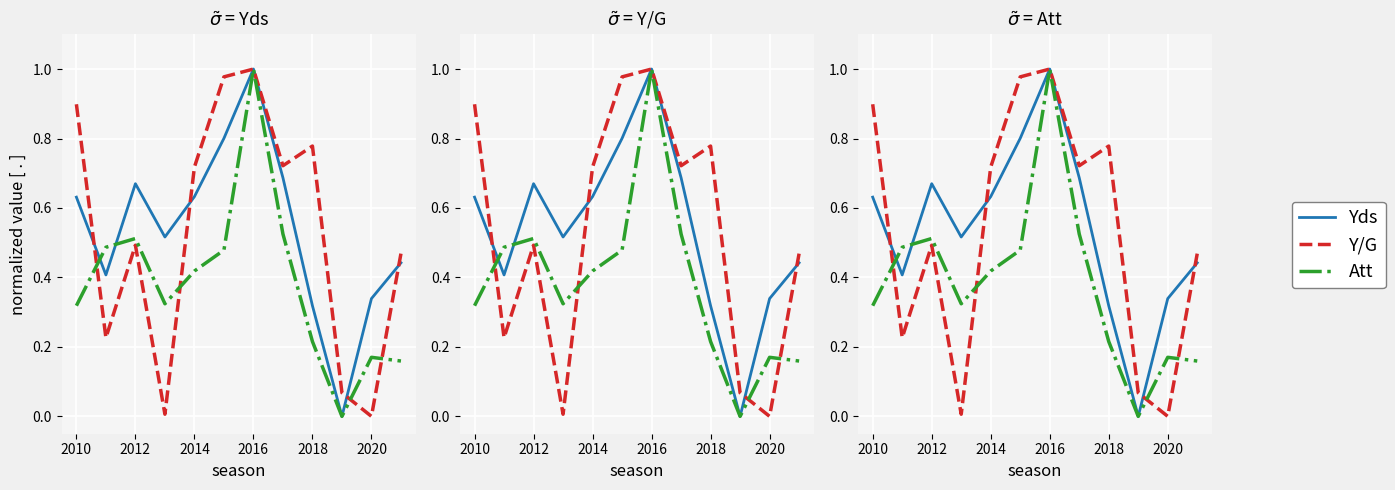

The value of Y/G at 2022 is 0.2. True or false?

False